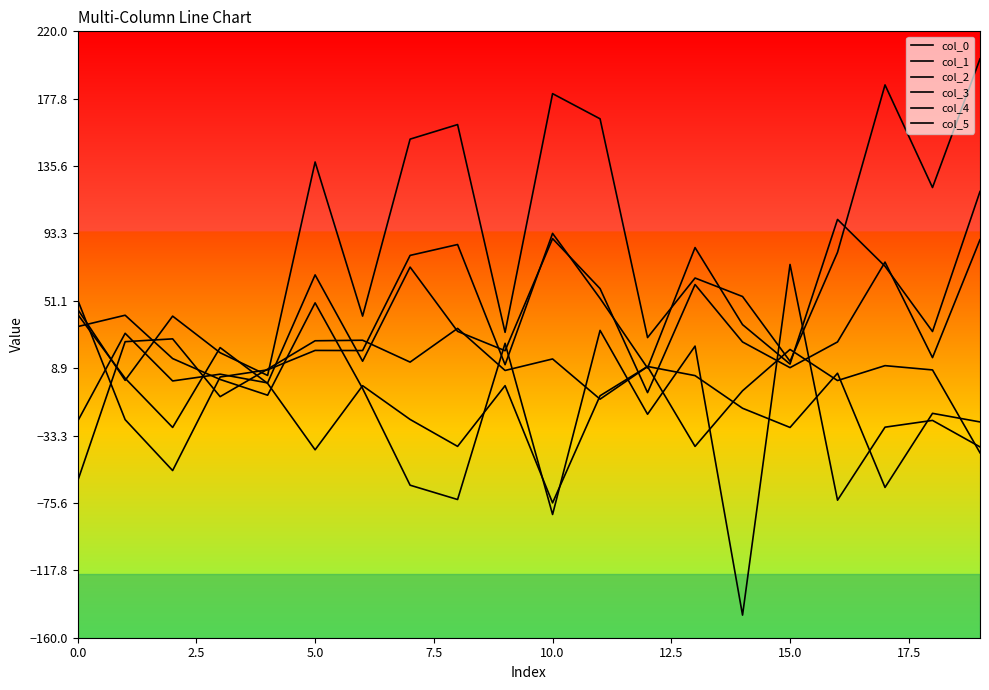

At how many categories does at least one series exceed 165?

4